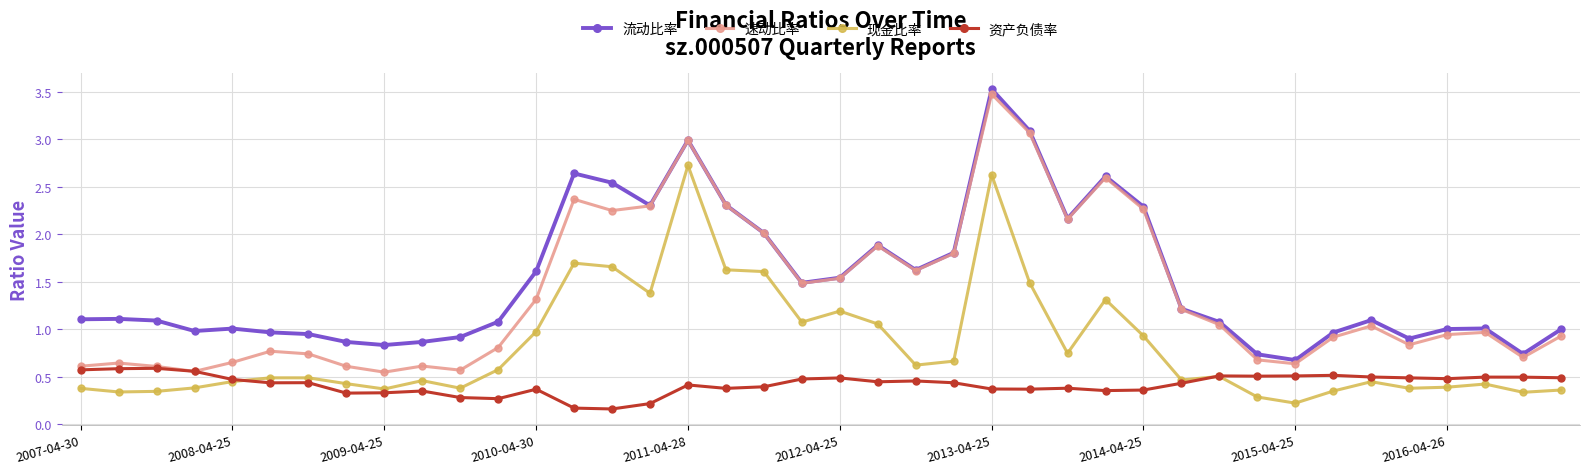

At how many categories does at least one series exceed 0?

40